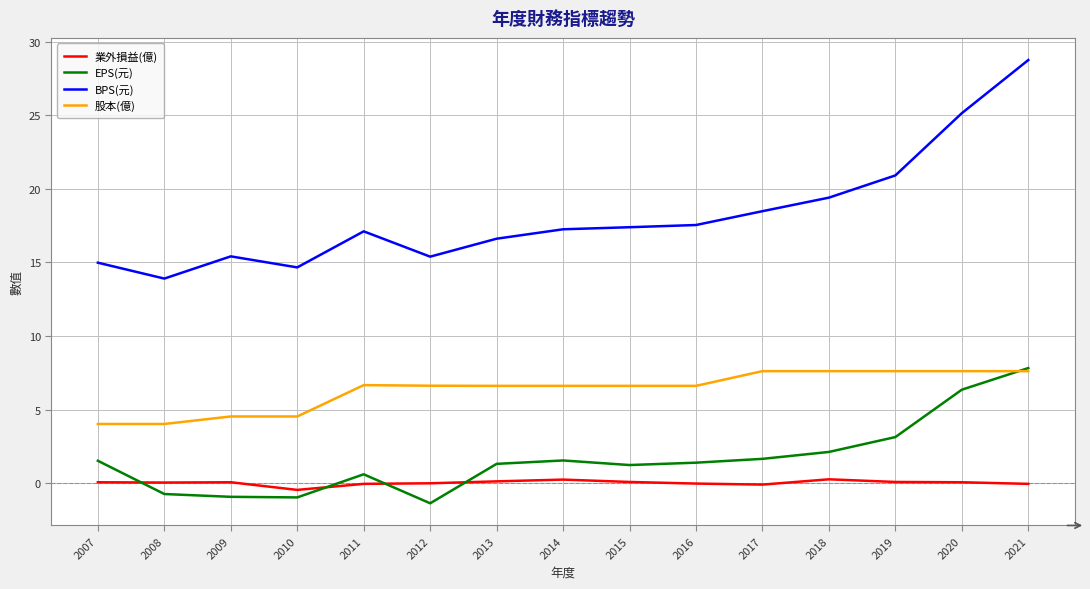

Which series has the widest spread of values?

BPS(元)